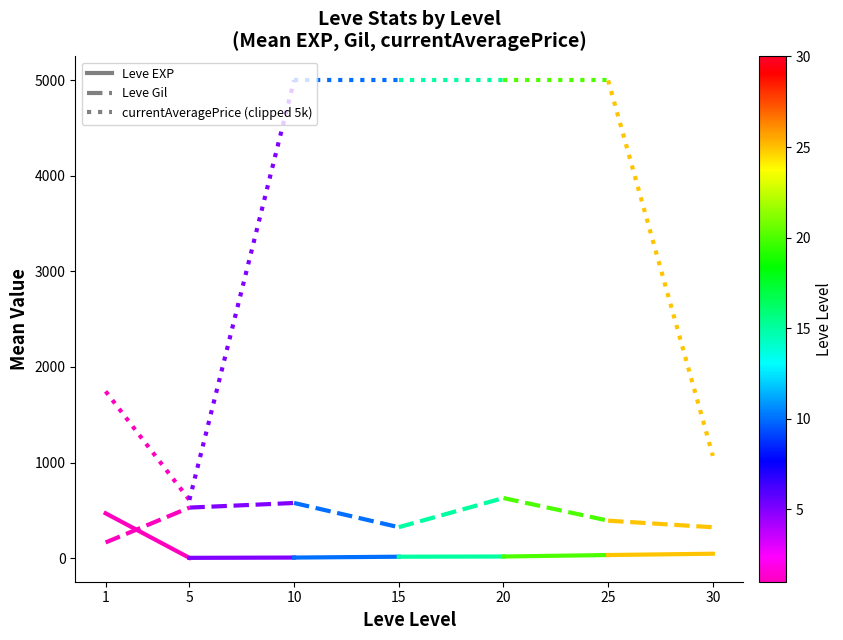

What are all the series names shown in the legend?

Leve EXP, Leve Gil, currentAveragePrice